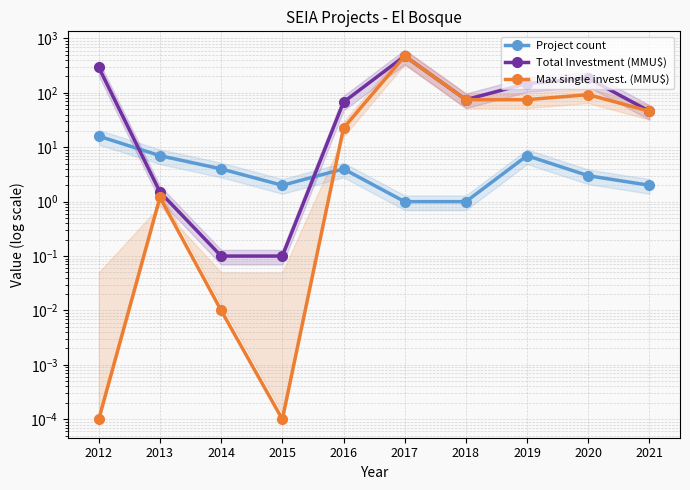

Rank the series by their maximum value, from highest to lowest.

Total Investment (MMU$), Max single invest. (MMU$), Project count